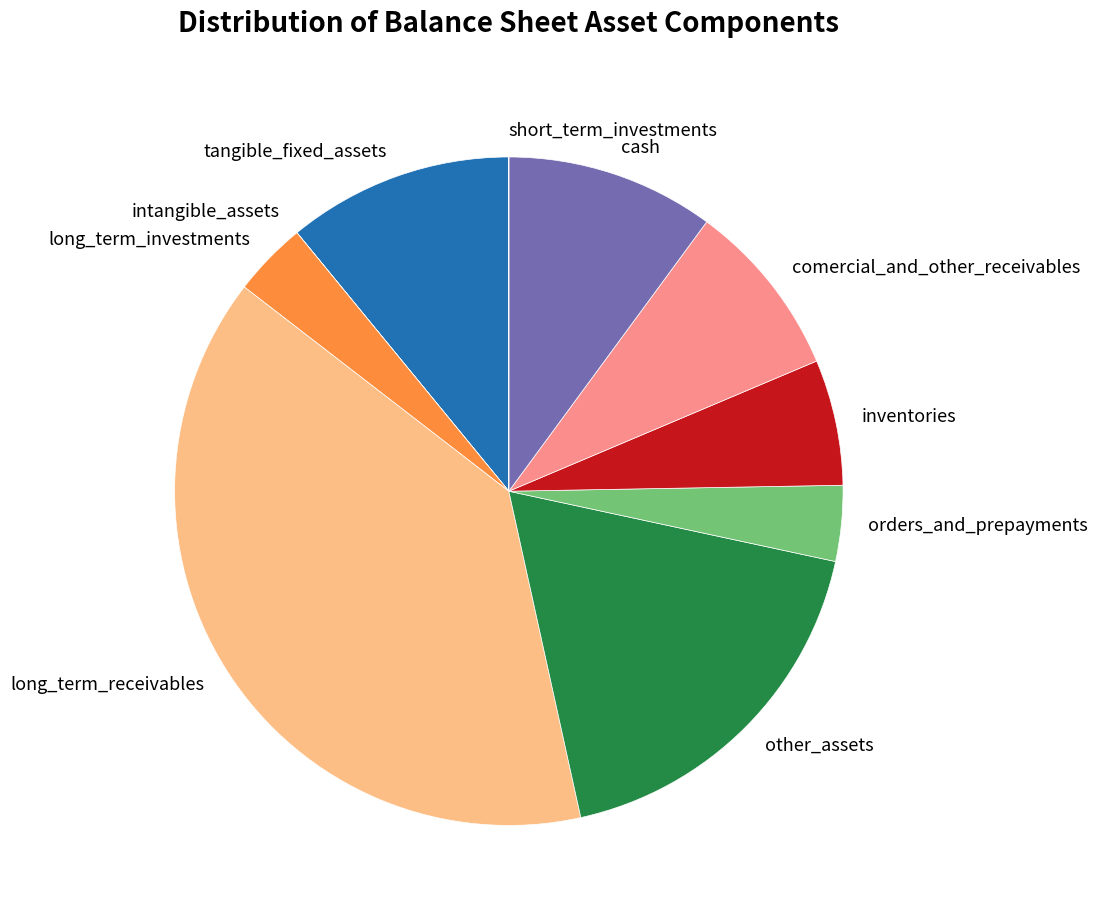

True or false: tangible_fixed_assets accounts for 11% of the total.

True